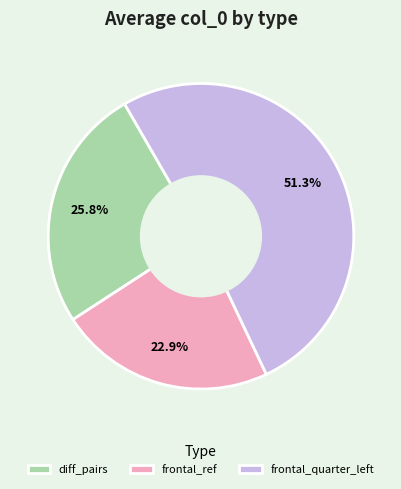

To the nearest percent, what portion does diff_pairs represent?

26%